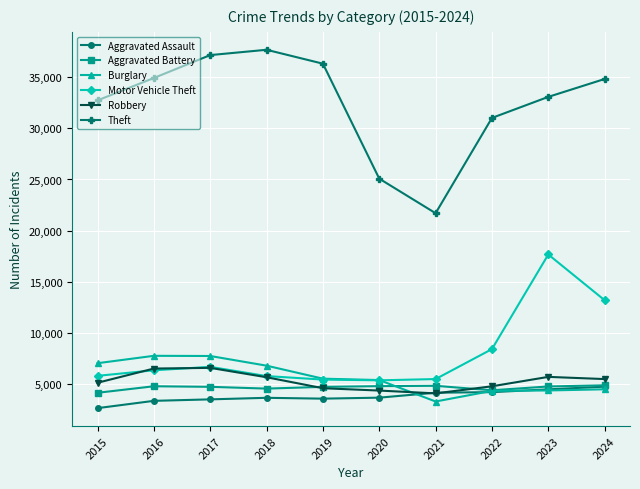

True or false: Burglary and Theft intersect in this chart.

False